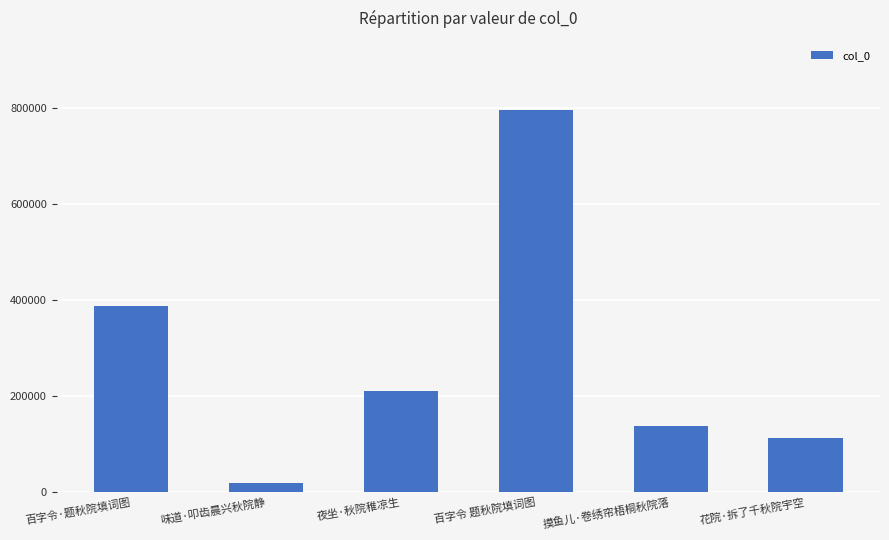

What is the difference between the maximum and minimum values?

778920